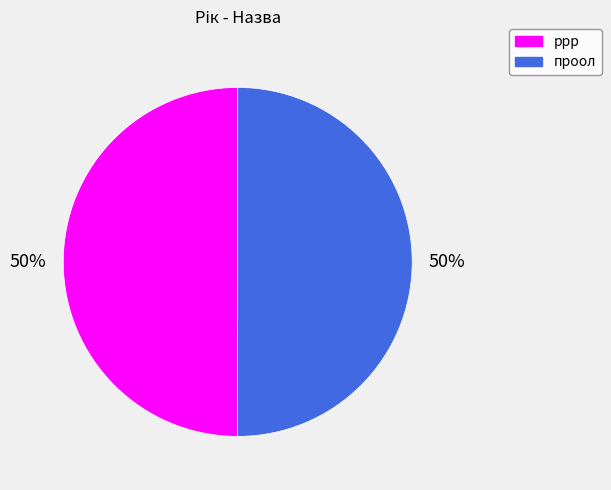

Is the sum of проол and ррр greater than half?

Yes